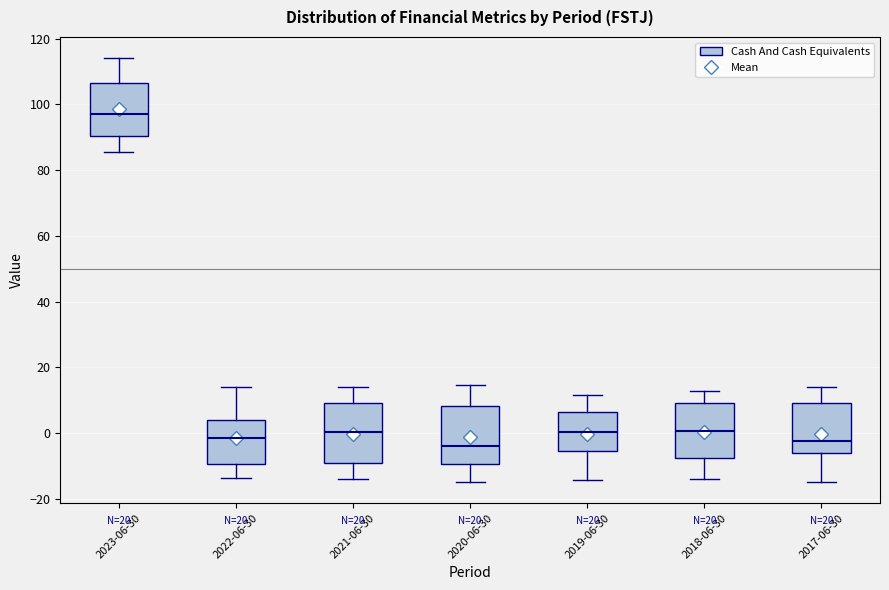

Reading left to right, transcribe this box plot: for each box, give where its median line is, the range the box spans, and where its two whiskers end, as read against the y-axis. The values are not printed on the chart, so give them approximately, as read against the axis.

2023-06-30: median 98, box 90 to 106, whiskers 86 to 114
2022-06-30: median -2, box -10 to 4, whiskers -14 to 14
2021-06-30: median 0, box -10 to 10, whiskers -14 to 14
2020-06-30: median -4, box -10 to 8, whiskers -14 to 14
2019-06-30: median 0, box -6 to 6, whiskers -14 to 12
2018-06-30: median 0, box -8 to 10, whiskers -14 to 12
2017-06-30: median -2, box -6 to 10, whiskers -14 to 14